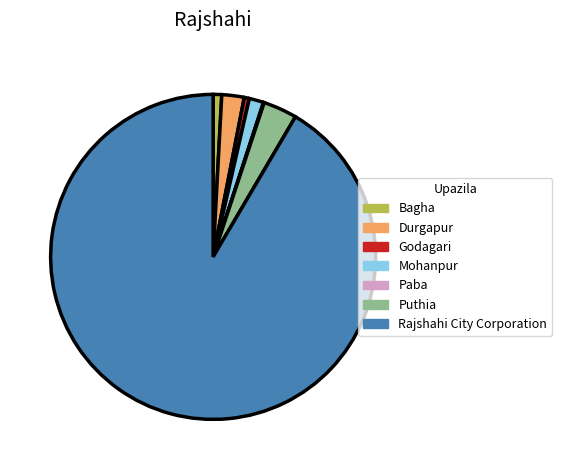

What is the largest slice in the pie chart?

Rajshahi City Corporation